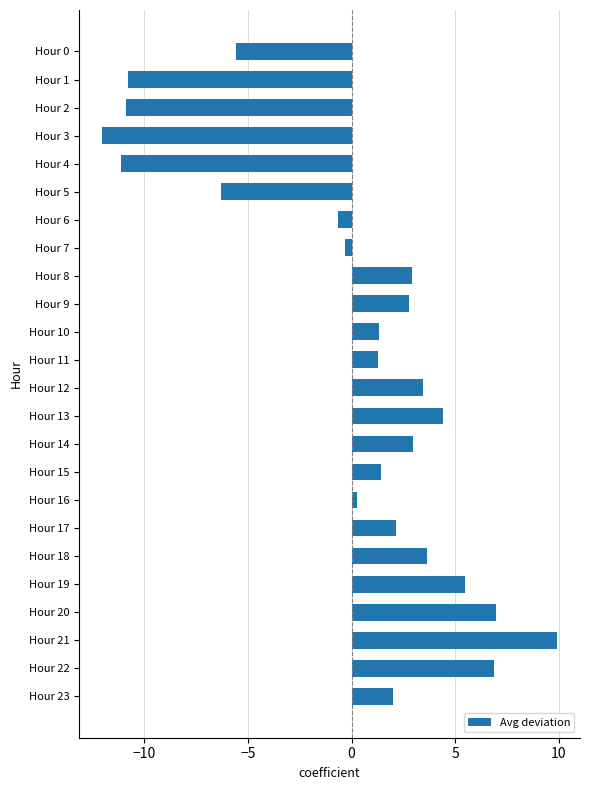

What is the difference between the values at Hour 17 and Hour 21?

7.8